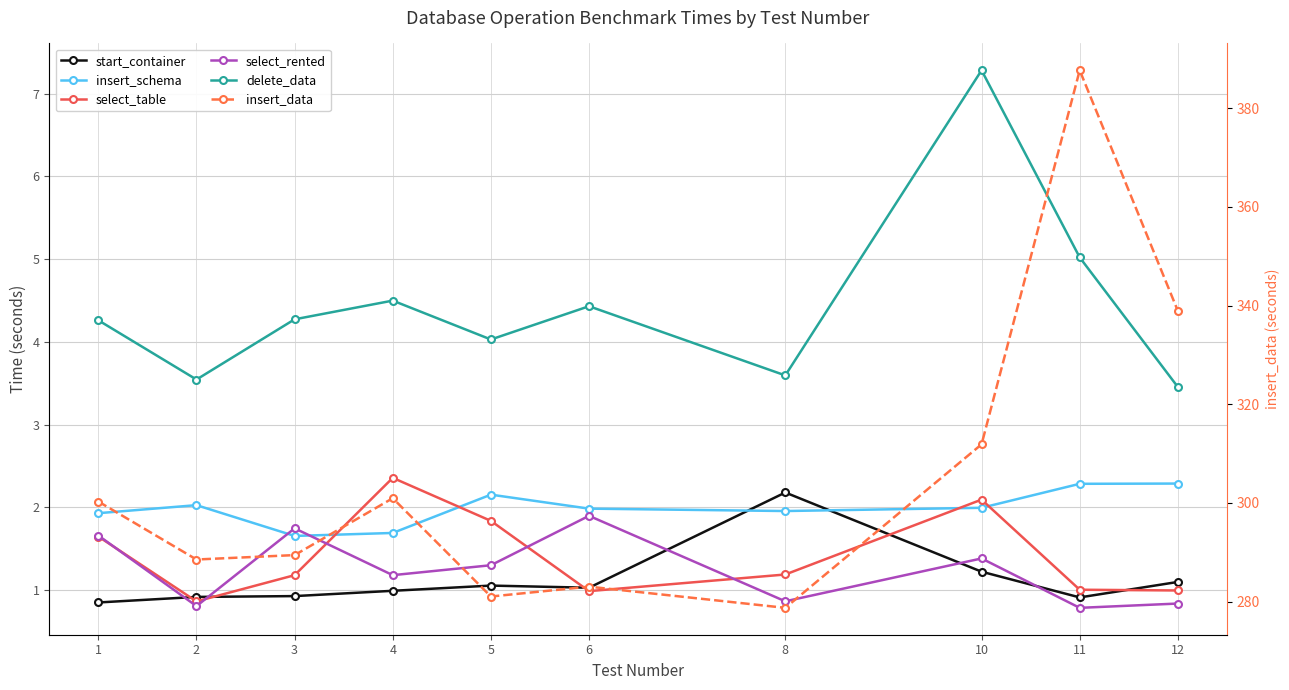

What are all the series names shown in the legend?

start_container, insert_schema, select_table, select_rented, delete_data, insert_data